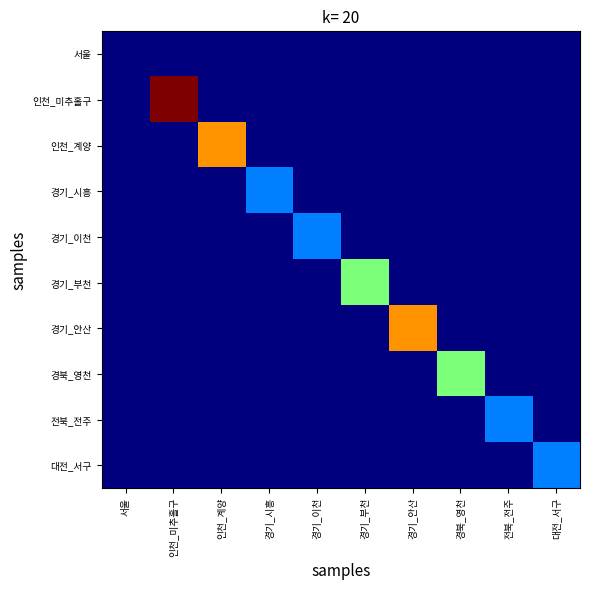

Reading left to right, list all the values displayed in this chart.

서울: 서울=0	인천_미추홀구=0	인천_계양=0	경기_시흥=0	경기_이천=0	경기_부천=0	경기_안산=0	경북_영천=0	전북_전주=0	대전_서구=0
인천_미추홀구: 서울=0	인천_미추홀구=4	인천_계양=0	경기_시흥=0	경기_이천=0	경기_부천=0	경기_안산=0	경북_영천=0	전북_전주=0	대전_서구=0
인천_계양: 서울=0	인천_미추홀구=0	인천_계양=3	경기_시흥=0	경기_이천=0	경기_부천=0	경기_안산=0	경북_영천=0	전북_전주=0	대전_서구=0
경기_시흥: 서울=0	인천_미추홀구=0	인천_계양=0	경기_시흥=1	경기_이천=0	경기_부천=0	경기_안산=0	경북_영천=0	전북_전주=0	대전_서구=0
경기_이천: 서울=0	인천_미추홀구=0	인천_계양=0	경기_시흥=0	경기_이천=1	경기_부천=0	경기_안산=0	경북_영천=0	전북_전주=0	대전_서구=0
경기_부천: 서울=0	인천_미추홀구=0	인천_계양=0	경기_시흥=0	경기_이천=0	경기_부천=2	경기_안산=0	경북_영천=0	전북_전주=0	대전_서구=0
경기_안산: 서울=0	인천_미추홀구=0	인천_계양=0	경기_시흥=0	경기_이천=0	경기_부천=0	경기_안산=3	경북_영천=0	전북_전주=0	대전_서구=0
경북_영천: 서울=0	인천_미추홀구=0	인천_계양=0	경기_시흥=0	경기_이천=0	경기_부천=0	경기_안산=0	경북_영천=2	전북_전주=0	대전_서구=0
전북_전주: 서울=0	인천_미추홀구=0	인천_계양=0	경기_시흥=0	경기_이천=0	경기_부천=0	경기_안산=0	경북_영천=0	전북_전주=1	대전_서구=0
대전_서구: 서울=0	인천_미추홀구=0	인천_계양=0	경기_시흥=0	경기_이천=0	경기_부천=0	경기_안산=0	경북_영천=0	전북_전주=0	대전_서구=1